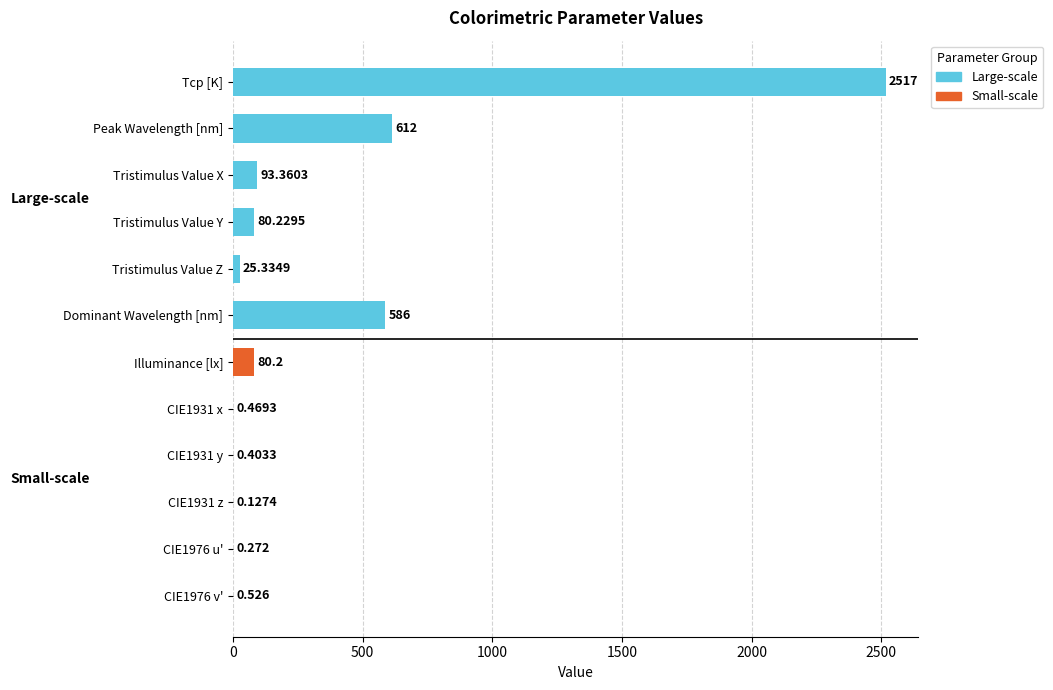

Which has a higher value, Illuminance [lx] or Dominant Wavelength [nm]?

Dominant Wavelength [nm]